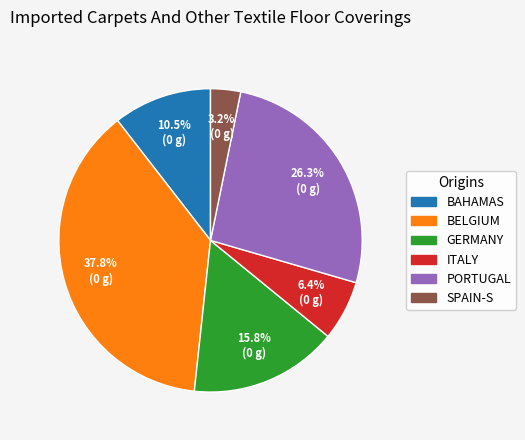

Does any single category account for the majority?

No